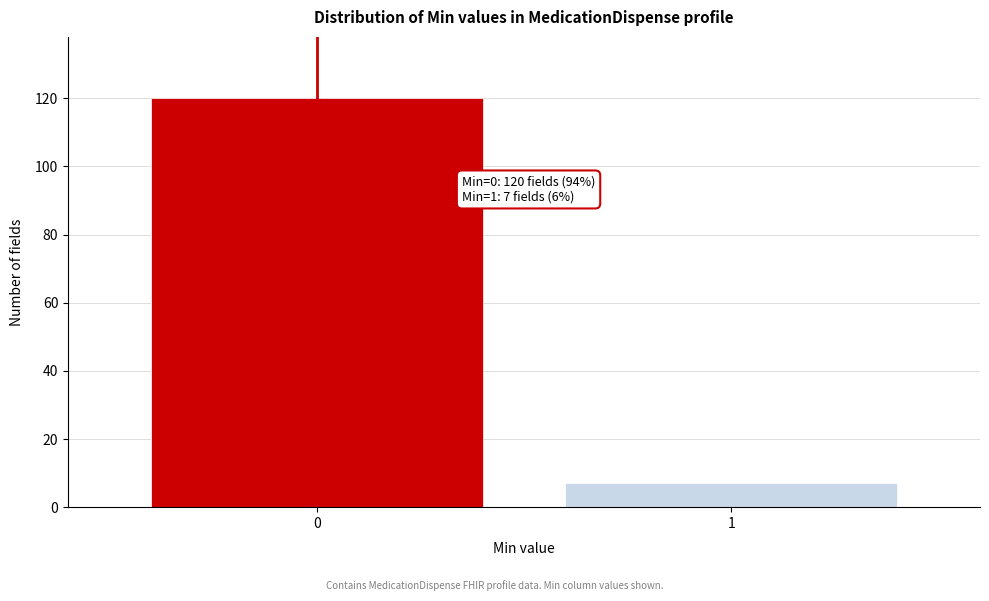

Reading right to left, what are all the values shown in this chart?

7	120